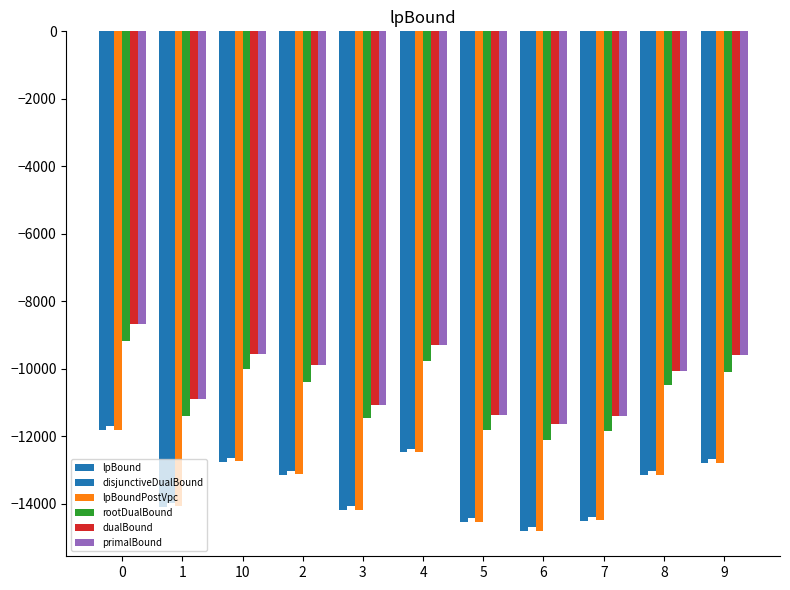

What is the difference between the lpBound values at 5 and 6?

274.5